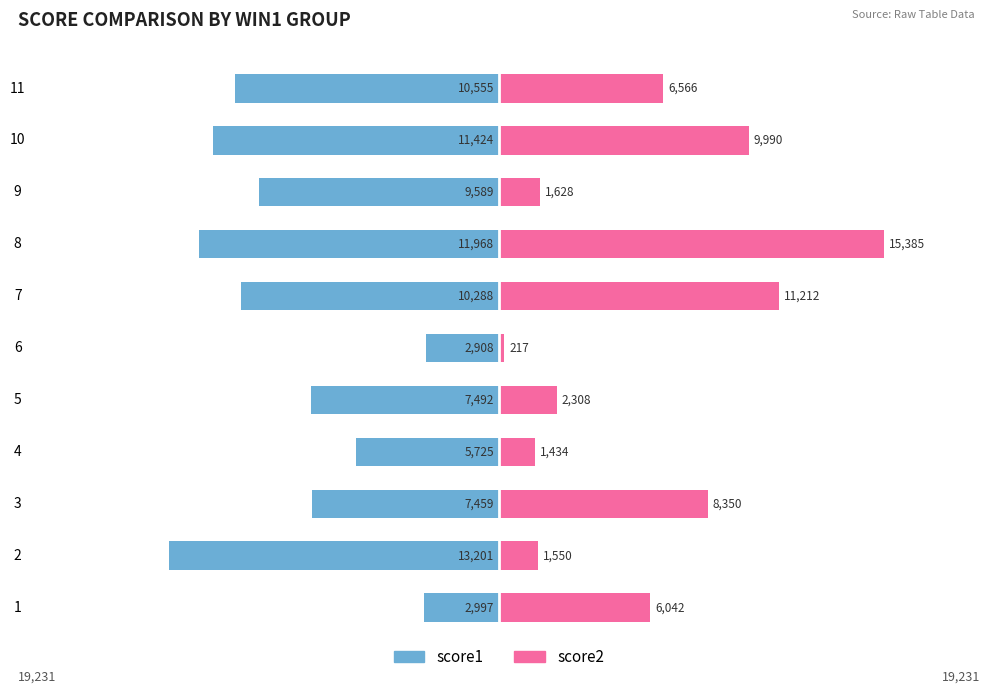

How many bars are there in total?

22